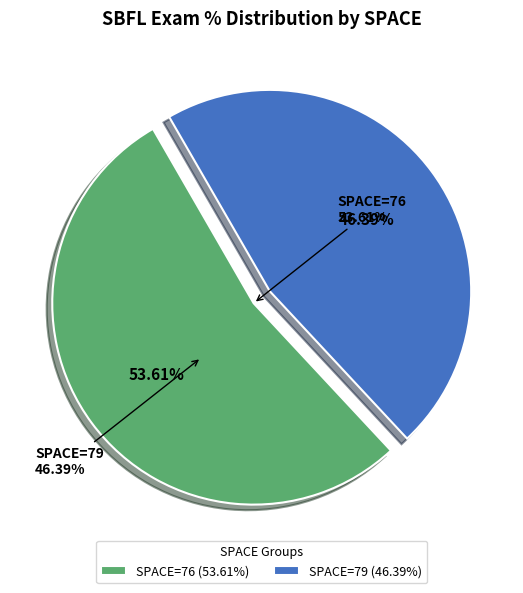

Is it true that 5 is 1% of the pie?

False